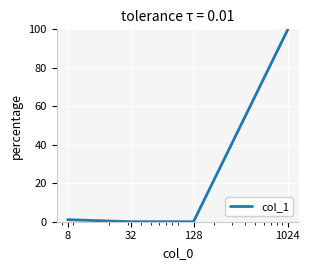

Count the number of data series in this chart.

1